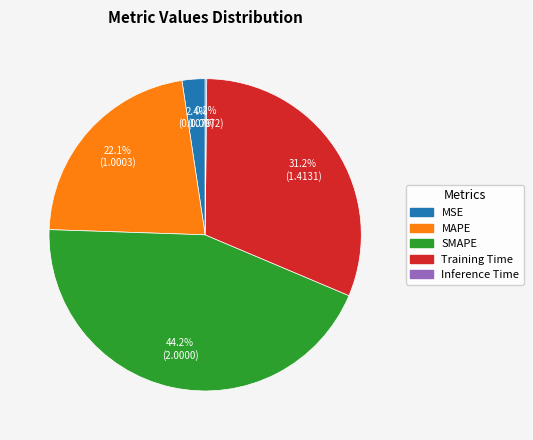

To the nearest percent, what percentage of the pie is MSE?

2%